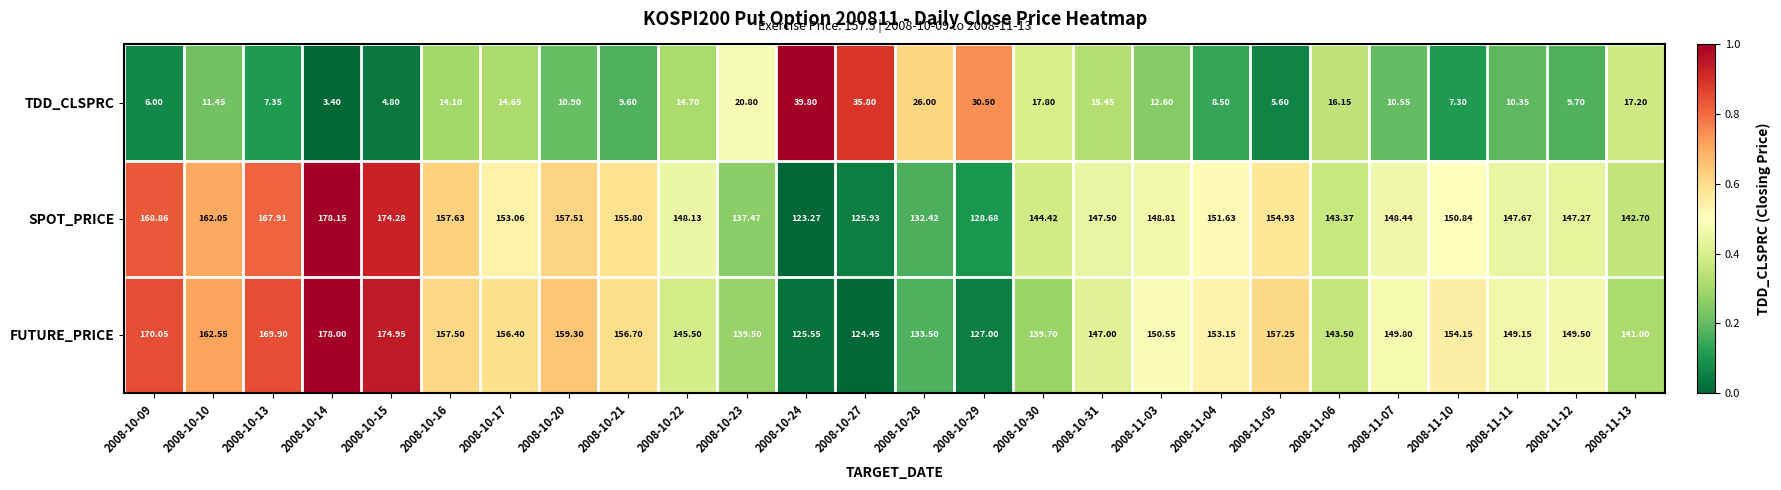

List the series in order of their peak value, lowest first.

TDD_CLSPRC, FUTURE_PRICE, SPOT_PRICE